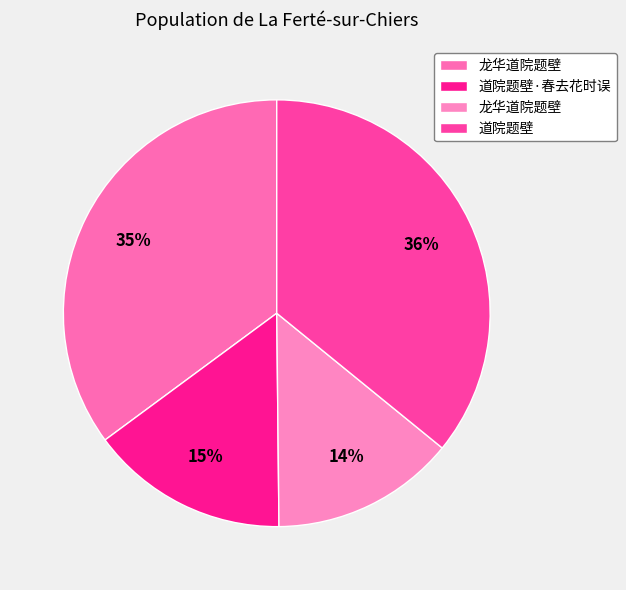

Count the number of slices in the pie.

4